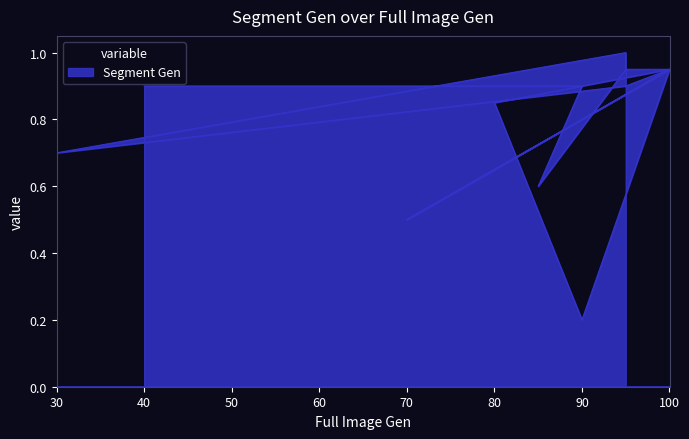

Which label corresponds to the largest value in the chart?

95